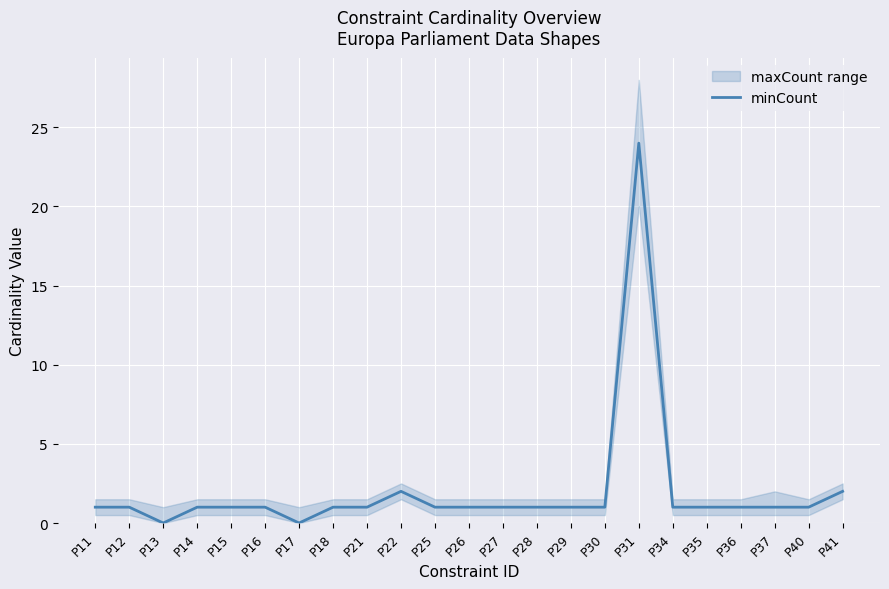

How many interior local peaks (higher than both neighbors) does the data have?

2